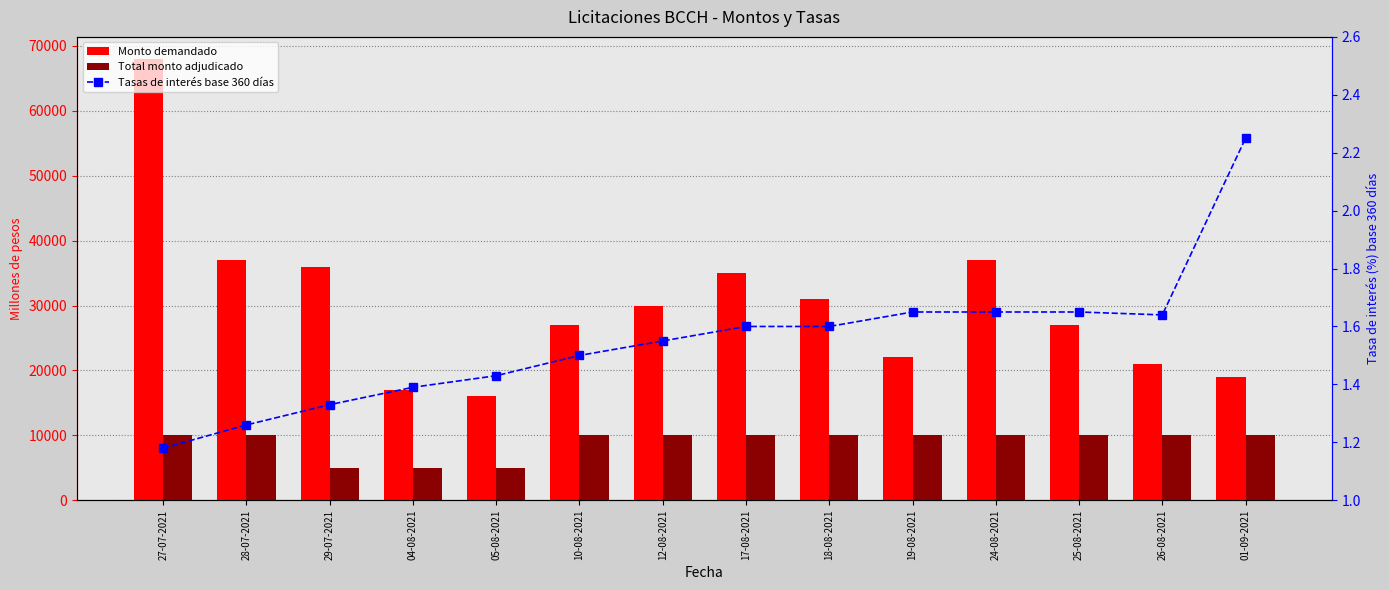

Which series has the widest spread of values?

Monto demandado